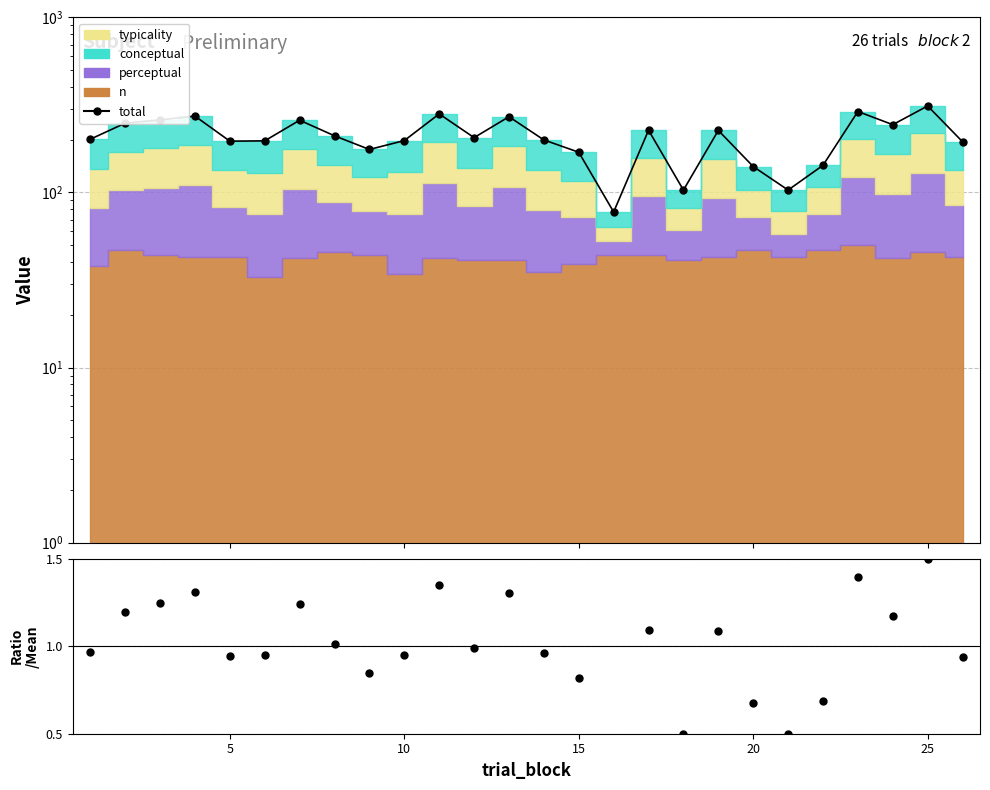

What is the highest value of the ratio series?

1.5